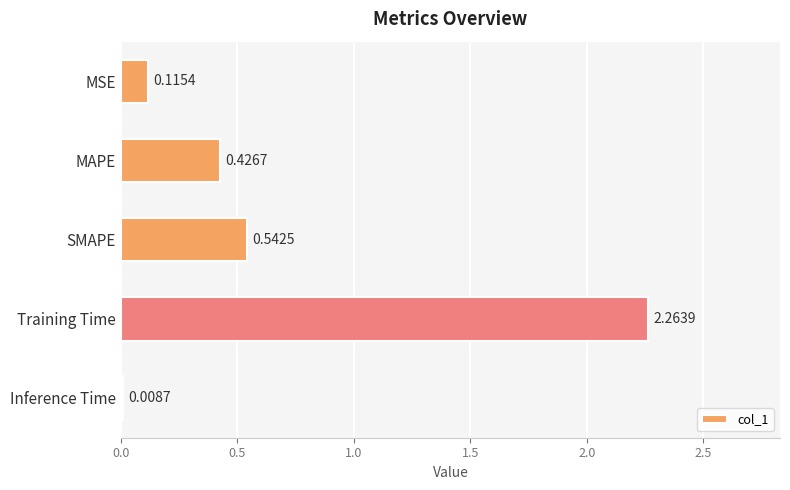

What is the average value?

0.7